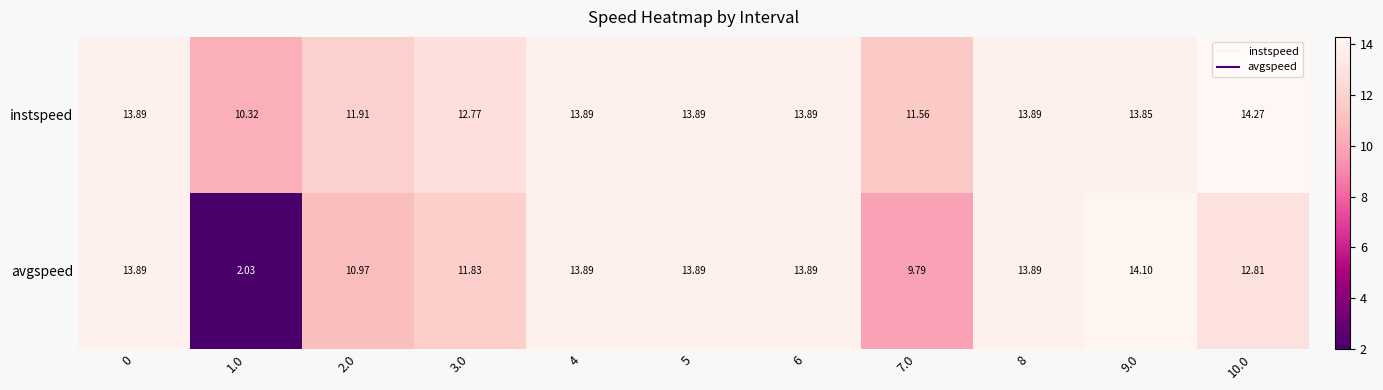

How many categories are shown in the chart?

11